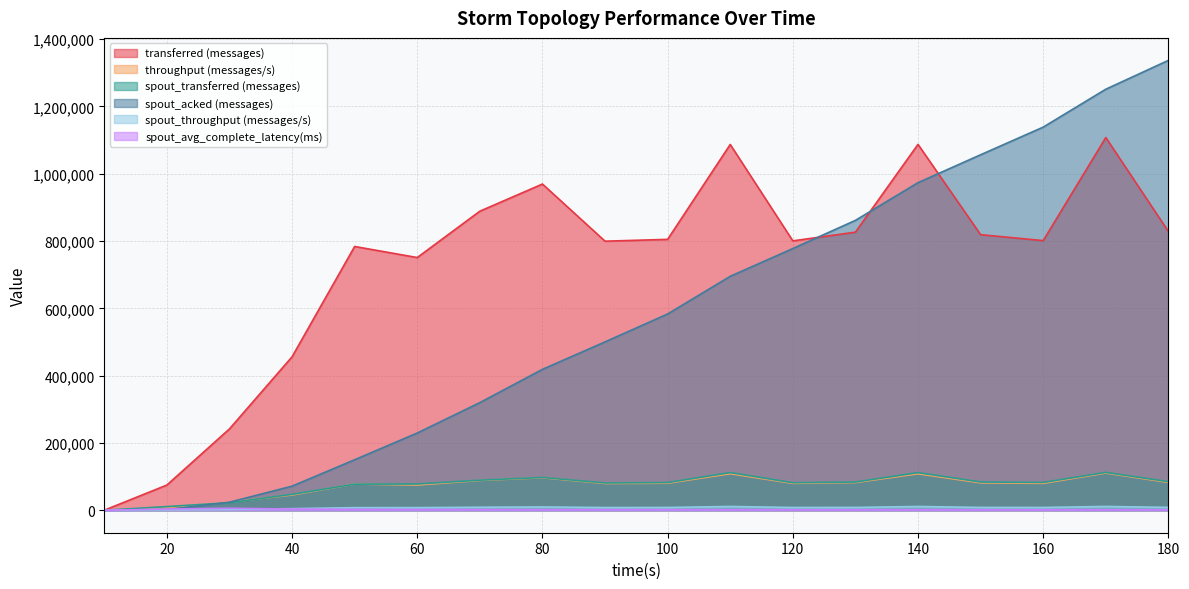

True or false: spout_transferred (messages) and transferred (messages) cross at least once.

False